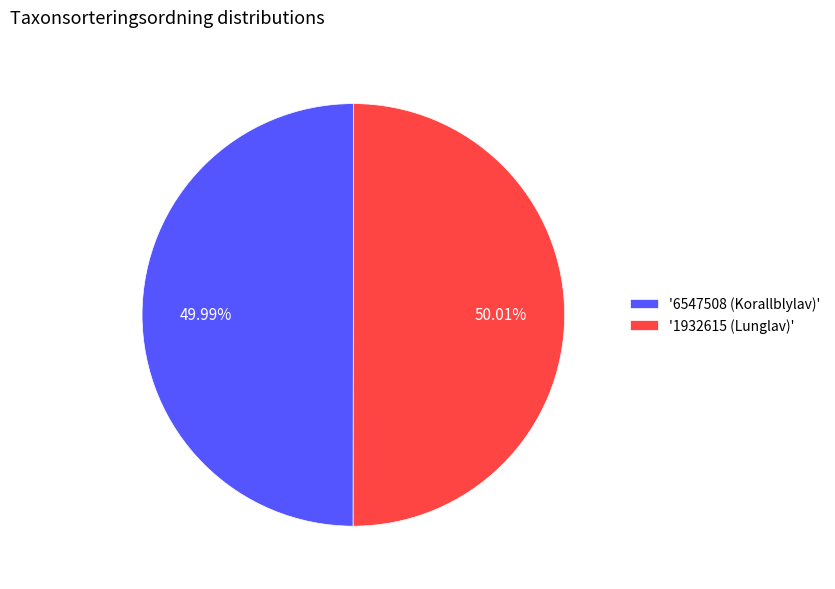

What is the ratio of the value at '6547508 (Korallblylav)' to the value at '1932615 (Lunglav)'?

1.0